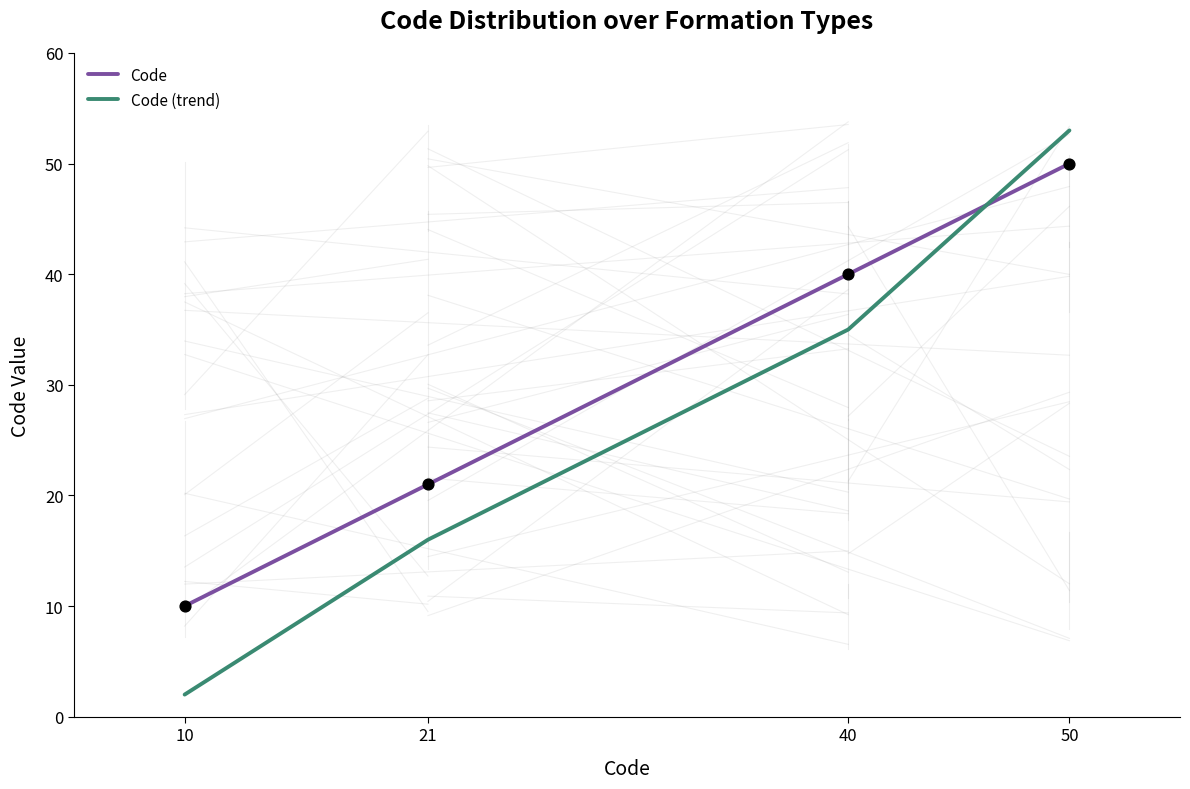

Which series has the widest spread of values?

Code (trend)